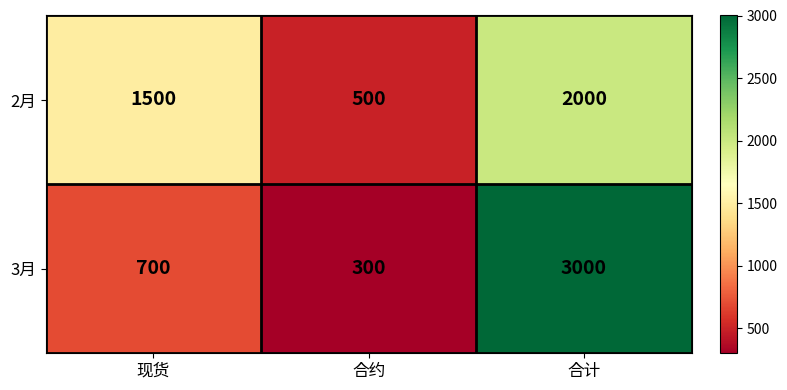

Rank the series by their maximum value, from lowest to highest.

2月, 3月